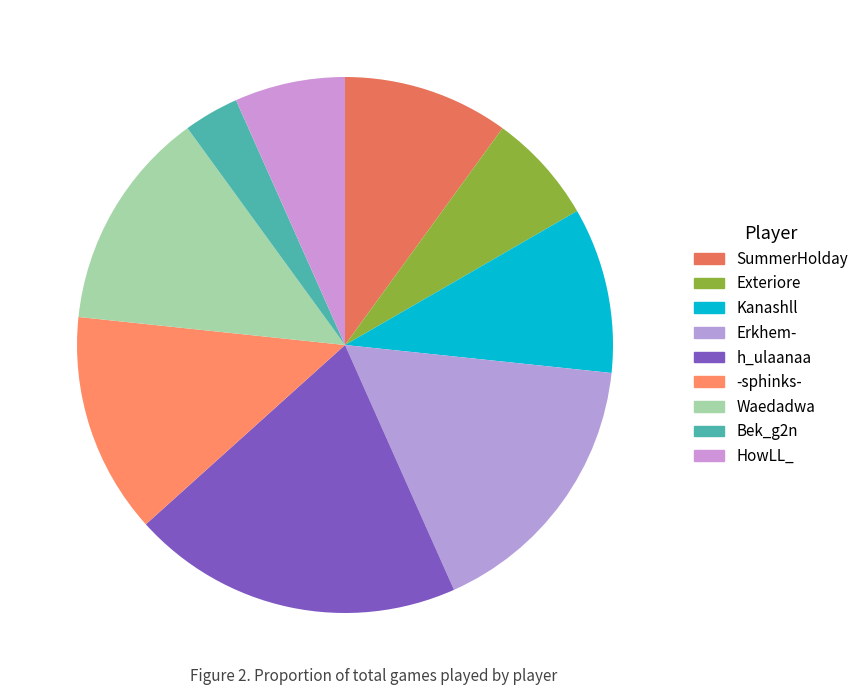

True or false: Bek_g2n accounts for 18% of the total.

False